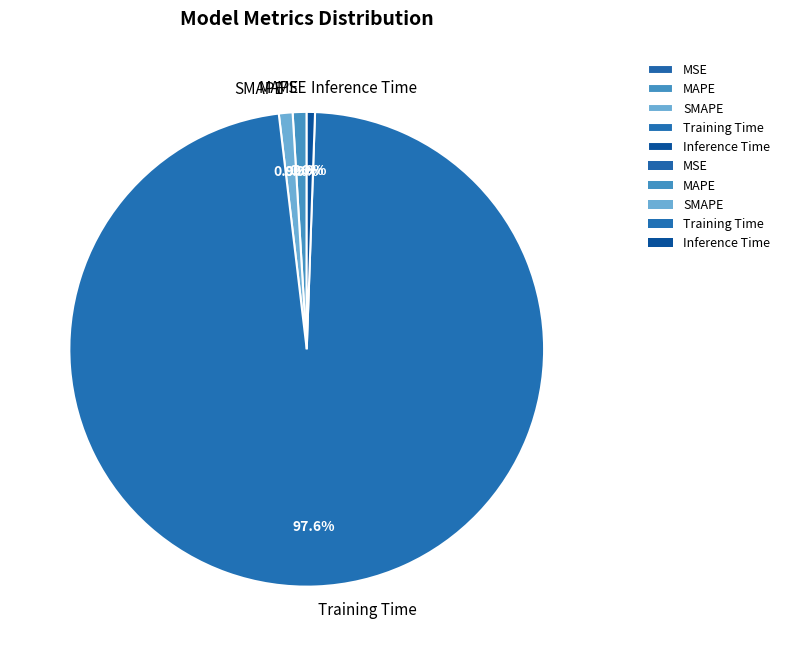

True or false: MSE accounts for 11% of the total.

False